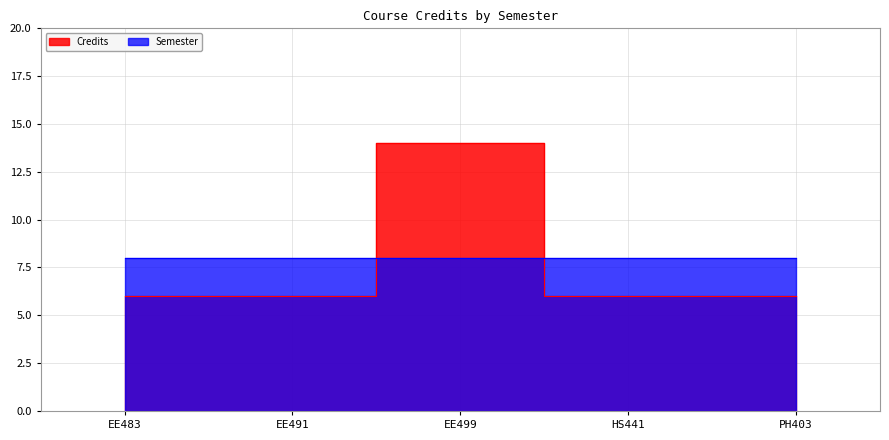

At which category does the chart reach its peak across all series?

EE499